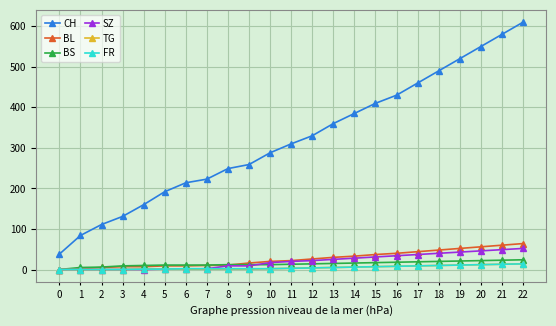

What is the spread (max minus min) of values at 11?

307